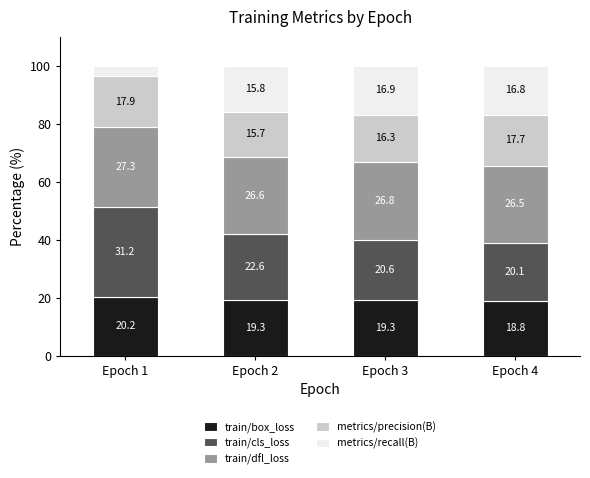

Which category has the lowest value in the train/box_loss series?

Epoch 4